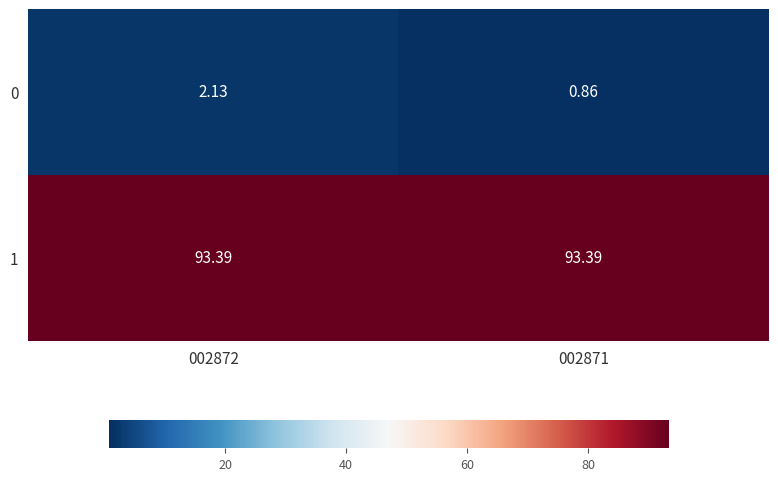

At which category is the sum across all series the highest?

002872